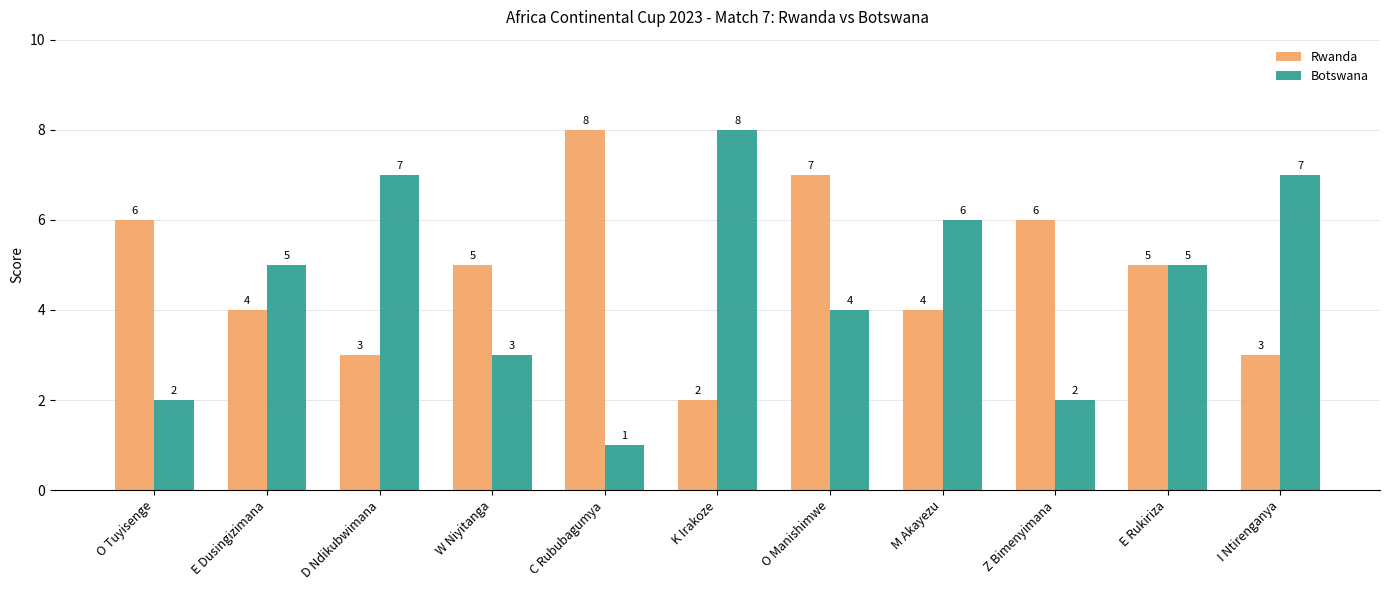

Reading left to right, extract all data points from this chart.

Rwanda: O Tuyisenge=6	E Dusingizimana=4	D Ndikubwimana=3	W Niyitanga=5	C Rububagumya=8	K Irakoze=2	O Manishimwe=7	M Akayezu=4	Z Bimenyimana=6	E Rukiriza=5	I Ntirenganya=3
Botswana: O Tuyisenge=2	E Dusingizimana=5	D Ndikubwimana=7	W Niyitanga=3	C Rububagumya=1	K Irakoze=8	O Manishimwe=4	M Akayezu=6	Z Bimenyimana=2	E Rukiriza=5	I Ntirenganya=7